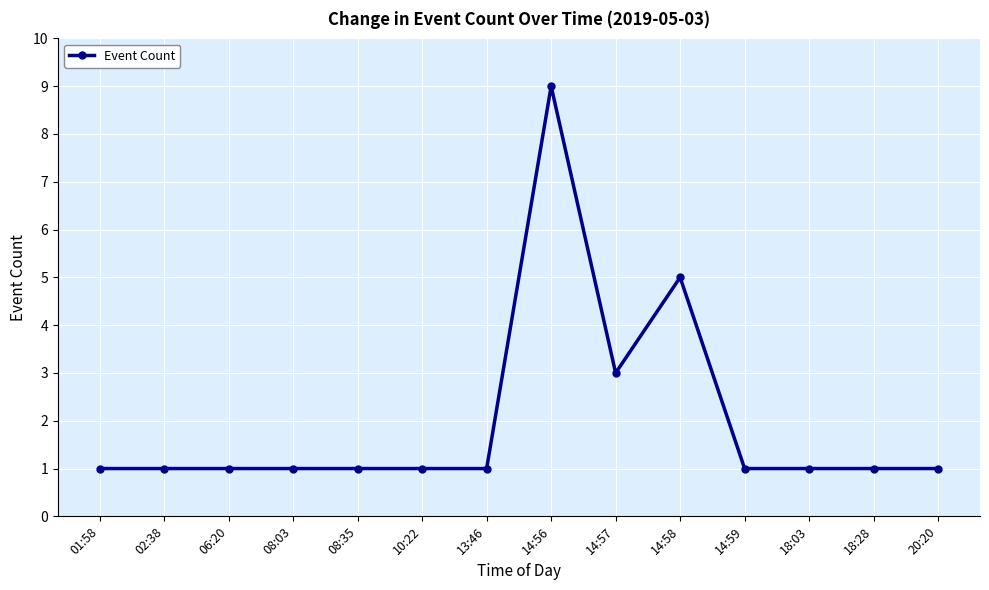

What is the maximum value shown in the chart?

9